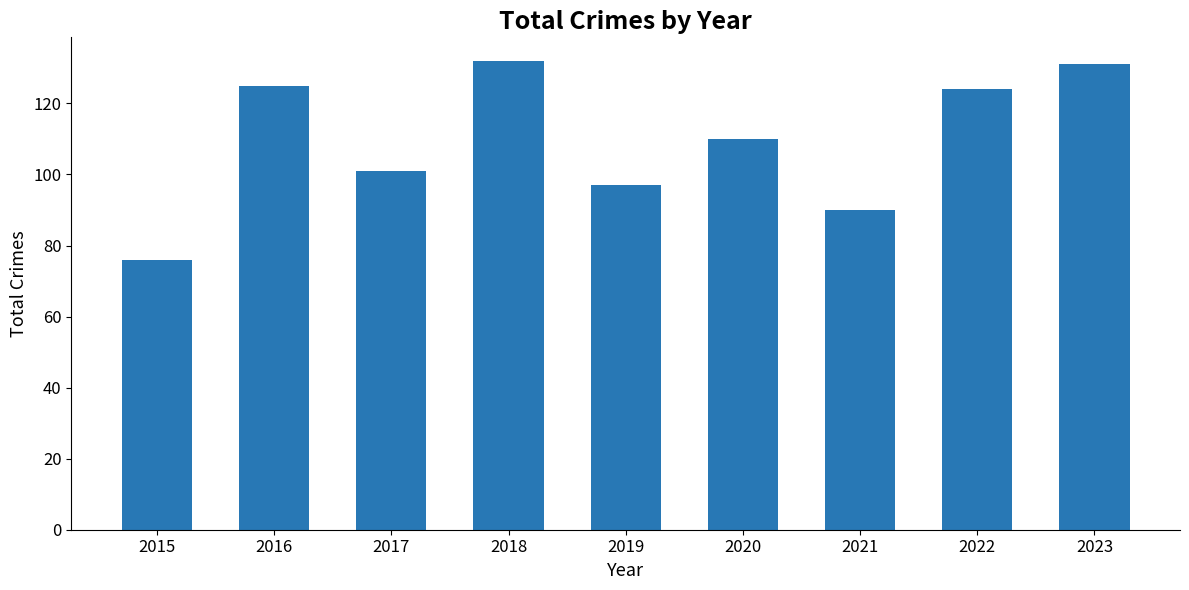

Reading right to left, what are all the values shown in this chart?

131	124	90	110	97	132	101	125	76